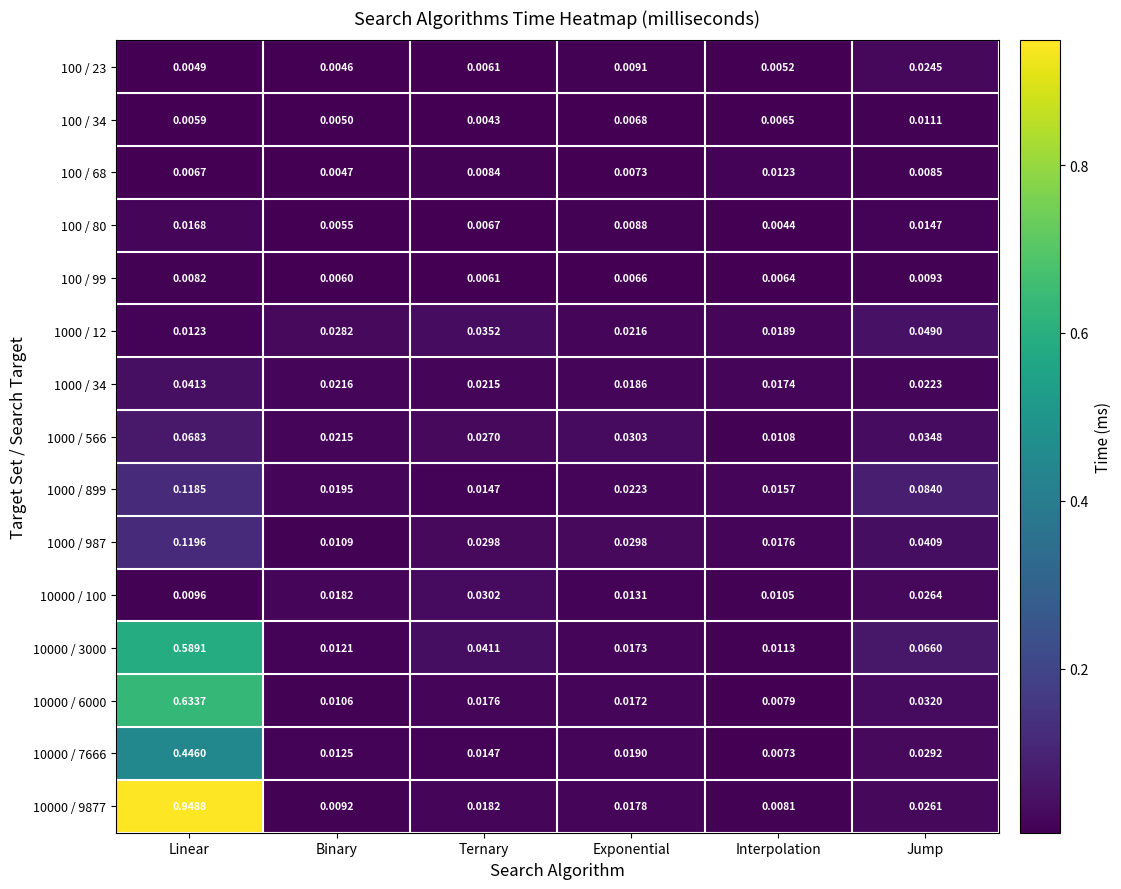

Is the value of 1000 / 566 at Binary greater than the value of 10000 / 3000 at Binary?

Yes